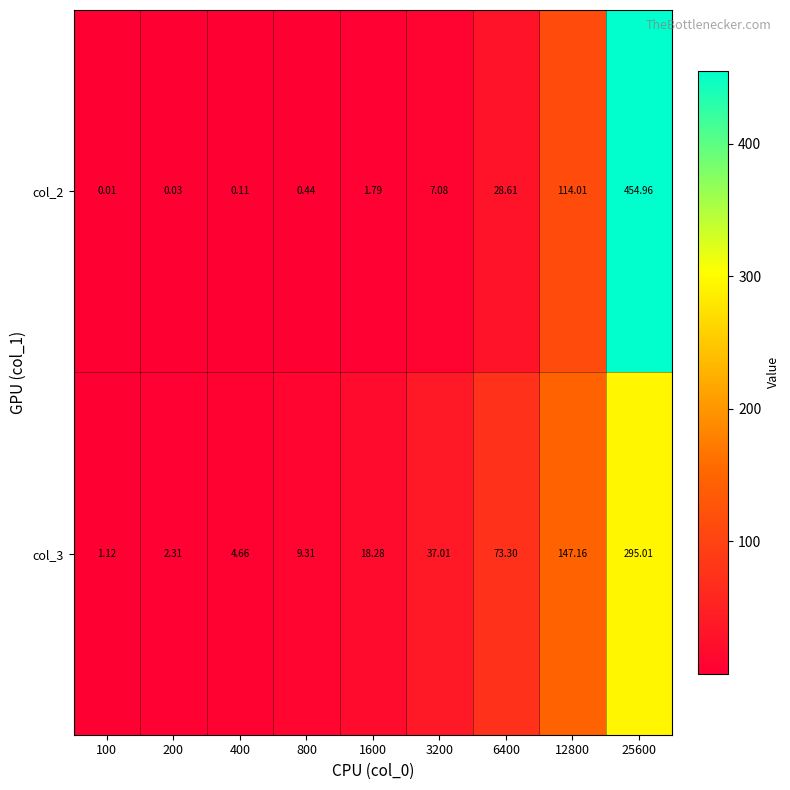

Is the value of col_3 at 3200 greater than the value of col_2 at 12800?

No